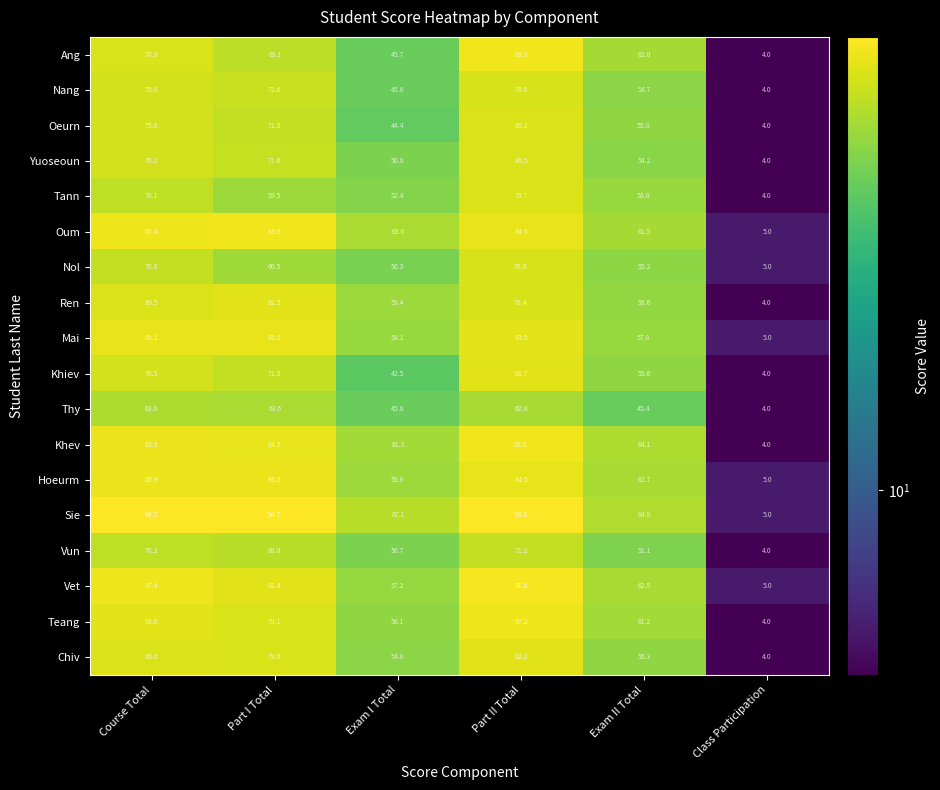

What is the difference between the maximum and minimum values in the Vun series?

67.2